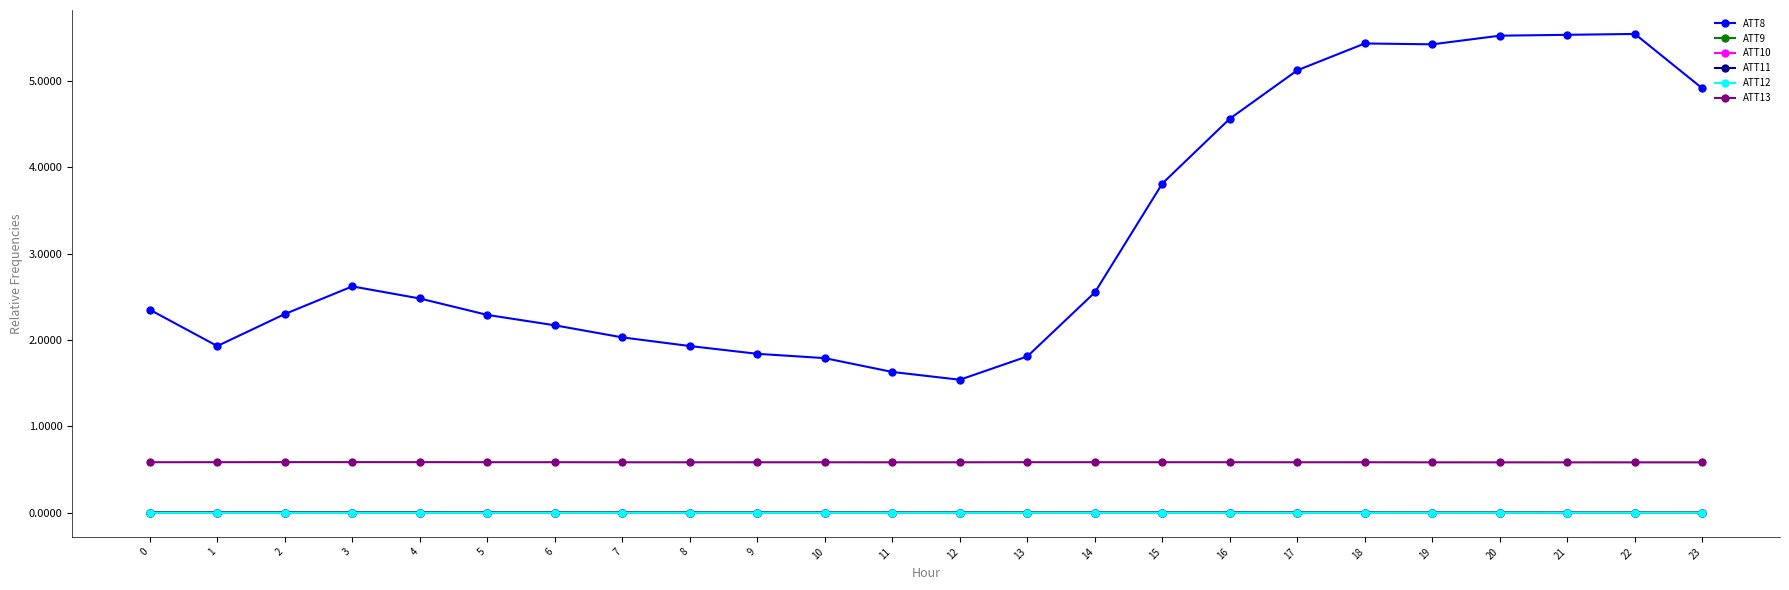

How many series are shown in this chart?

6